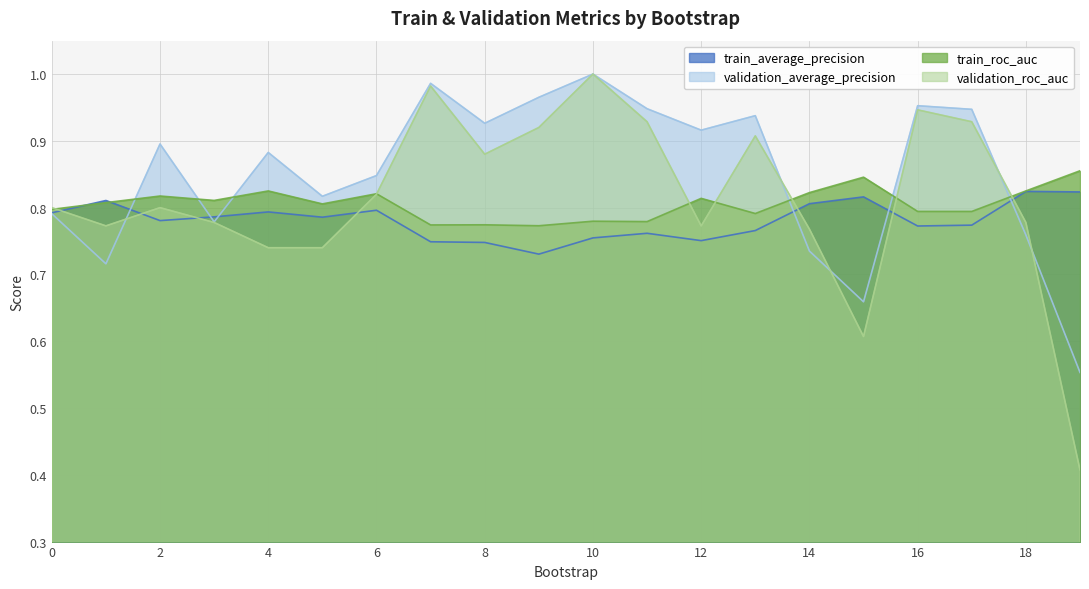

At which label does train_average_precision reach its minimum?

9